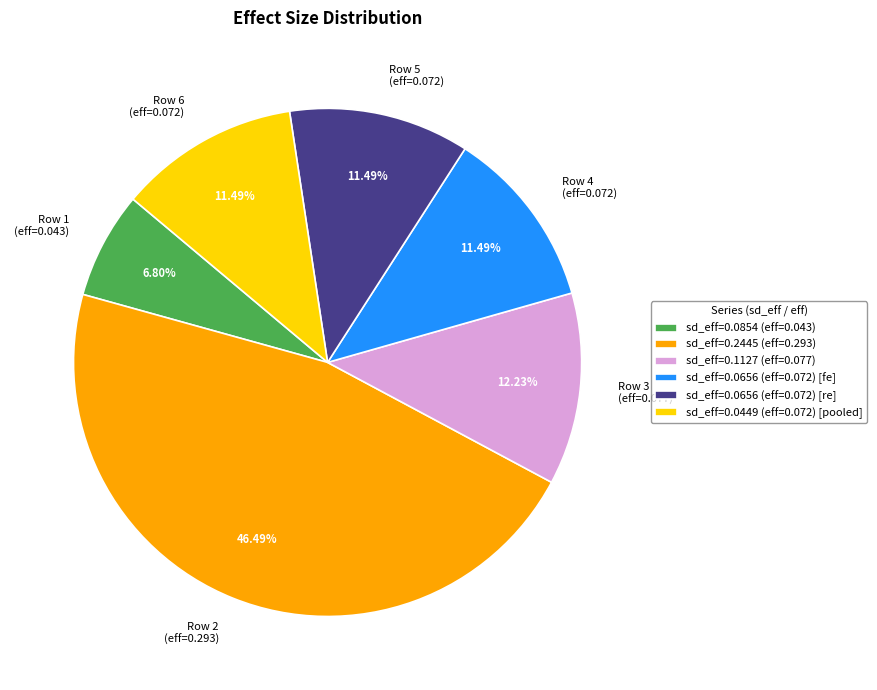

How many slices are in this pie chart?

6